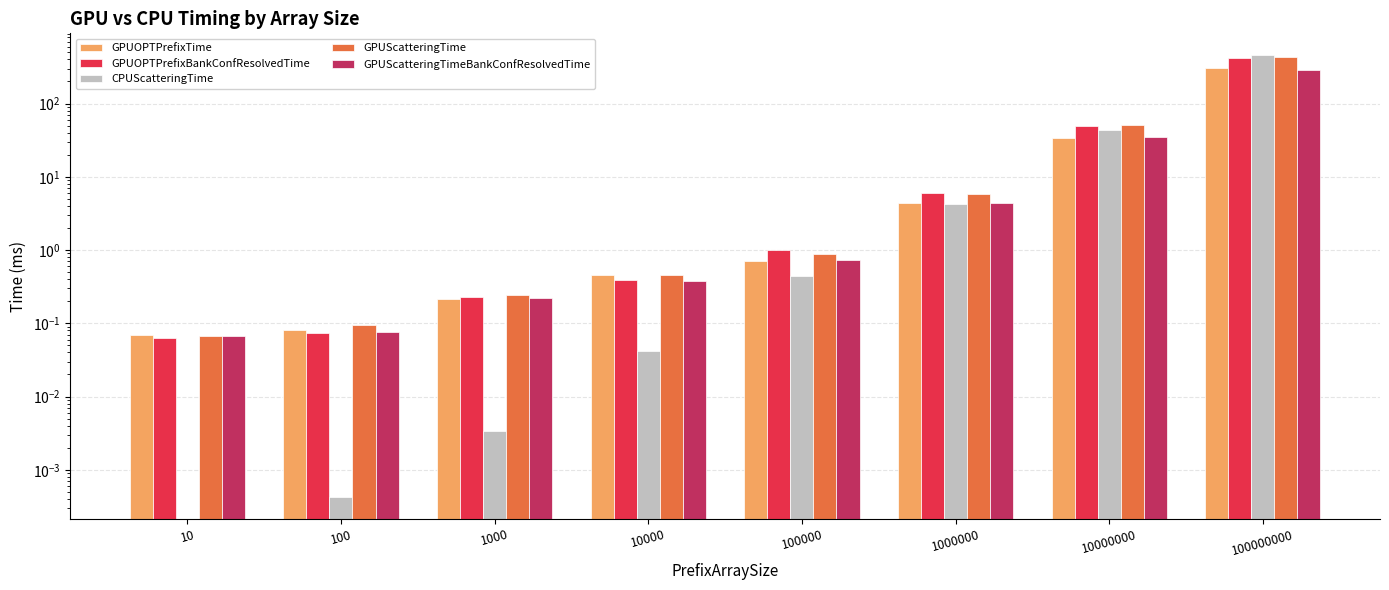

Which has a higher value, 100000000 or 10000000?

100000000